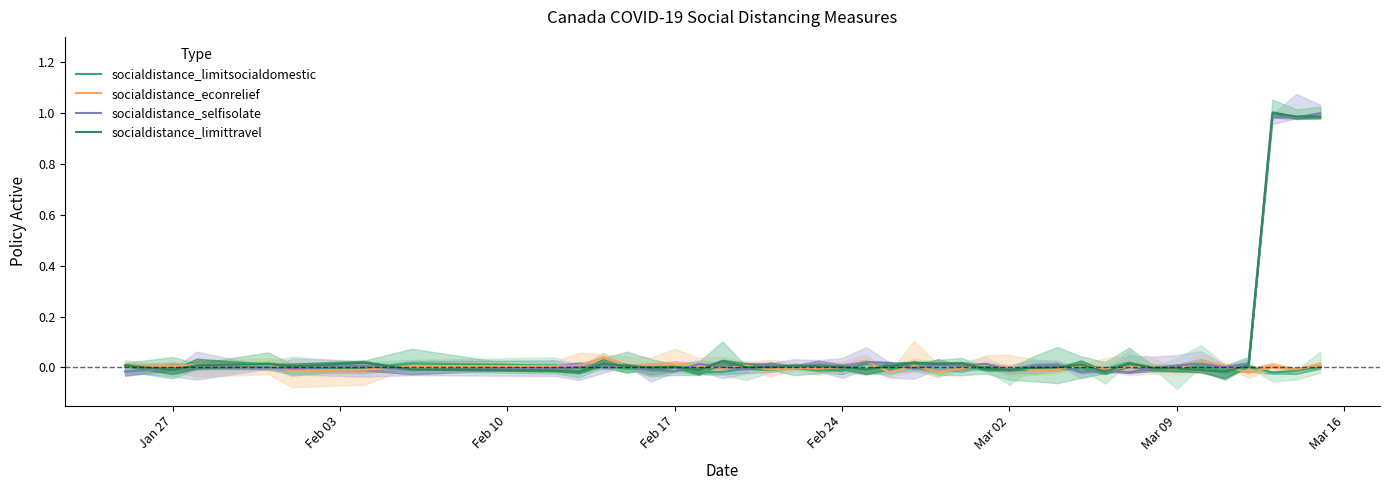

Which series has the widest spread of values?

socialdistance_selfisolate